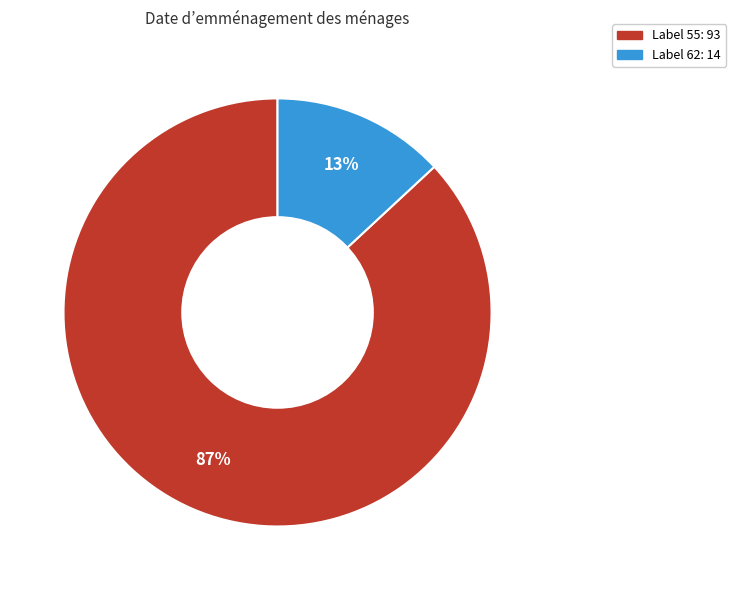

To the nearest percent, what is the average slice percentage?

50%